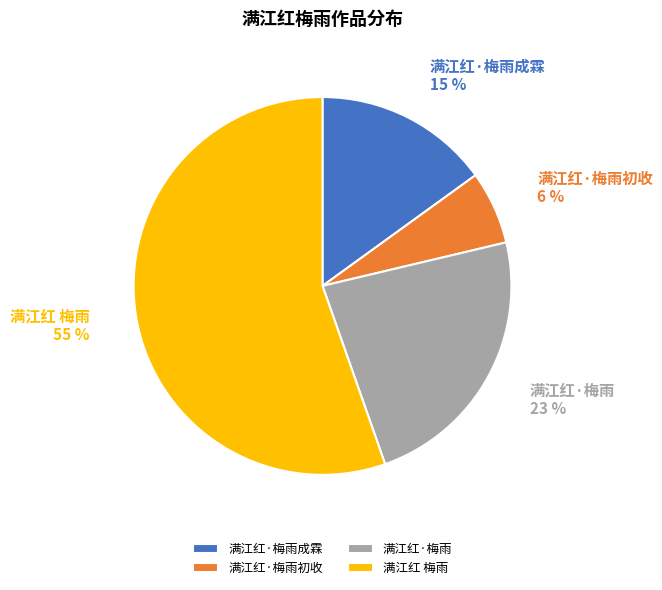

Rank the categories by value from lowest to highest.

满江红·梅雨初收, 满江红·梅雨成霖, 满江红·梅雨, 满江红 梅雨